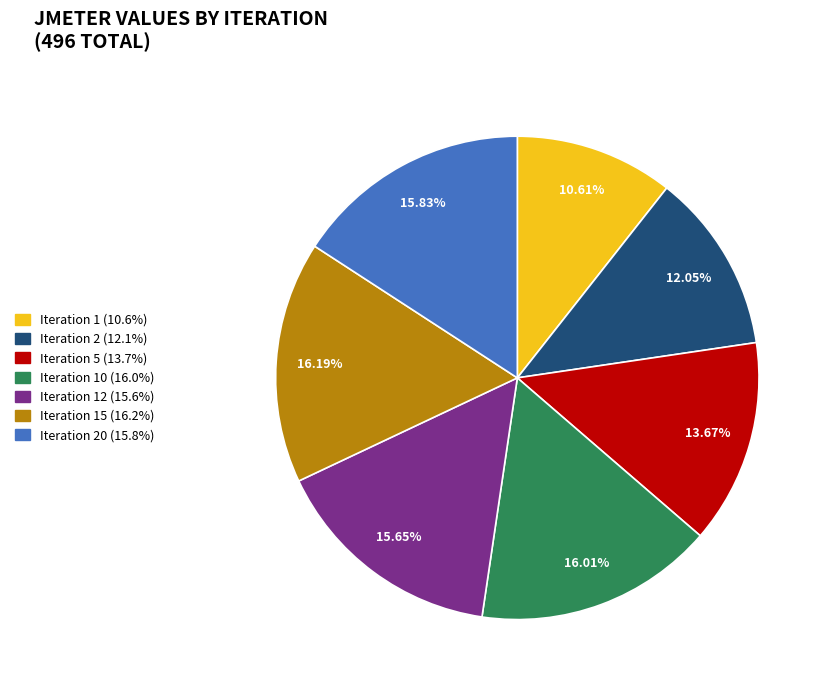

How many segments does this pie chart have?

7